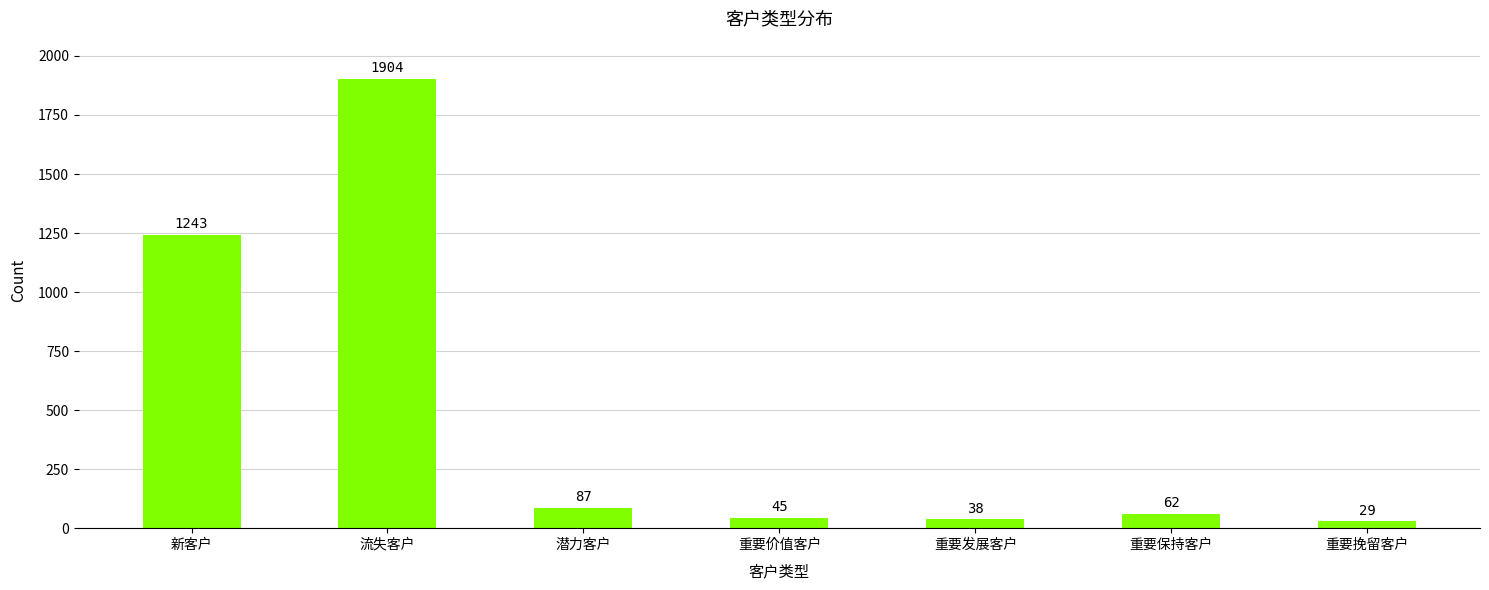

The chart shows a value of 38 at 重要发展客户. True or false?

True